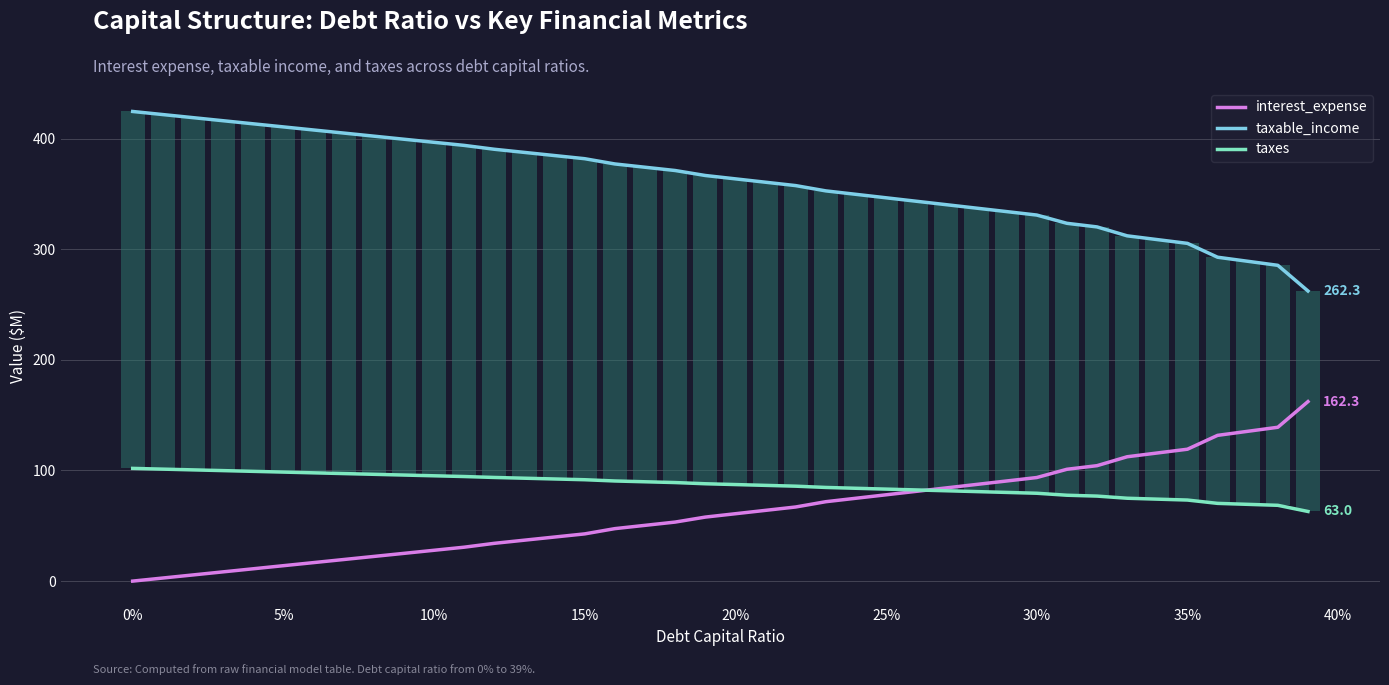

What is the minimum value for taxable_income?

262.3